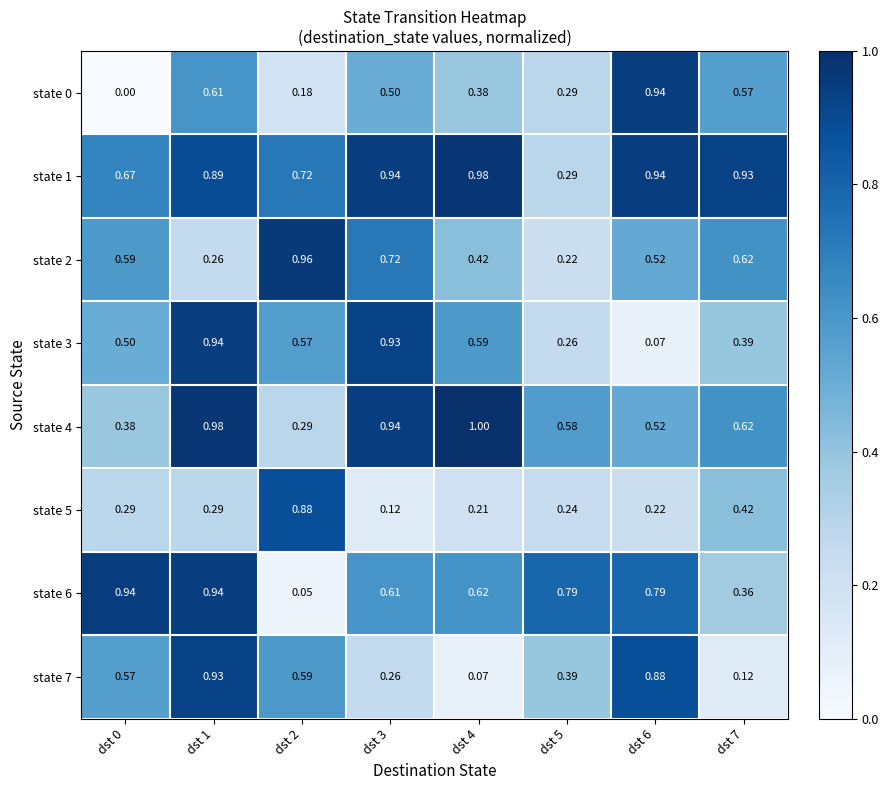

Is the value of state 0 at dst 0 greater than the value of state 1 at dst 1?

No